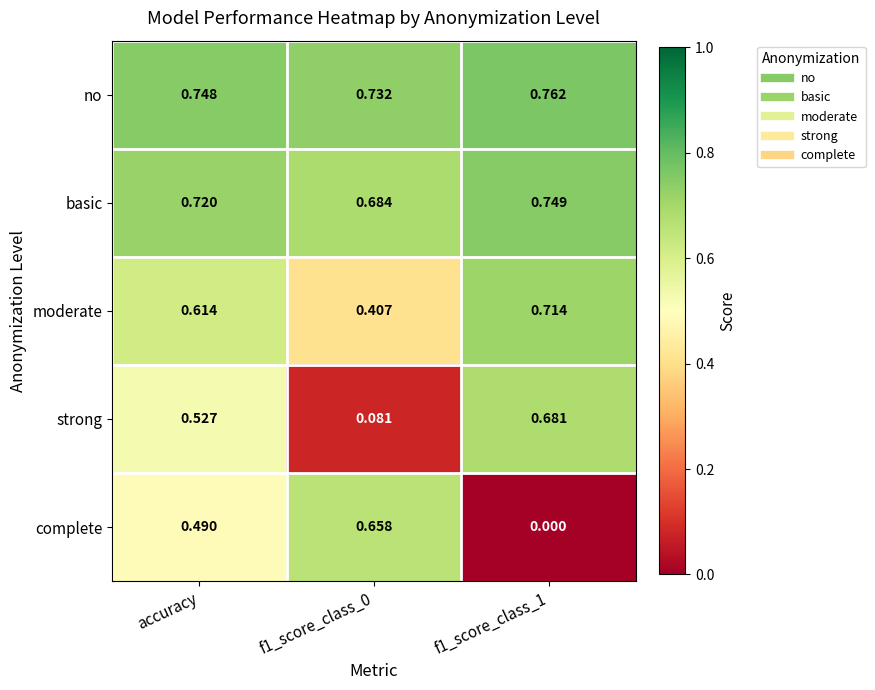

Rank the series at f1_score_class_1 from lowest to highest value.

complete, strong, moderate, basic, no